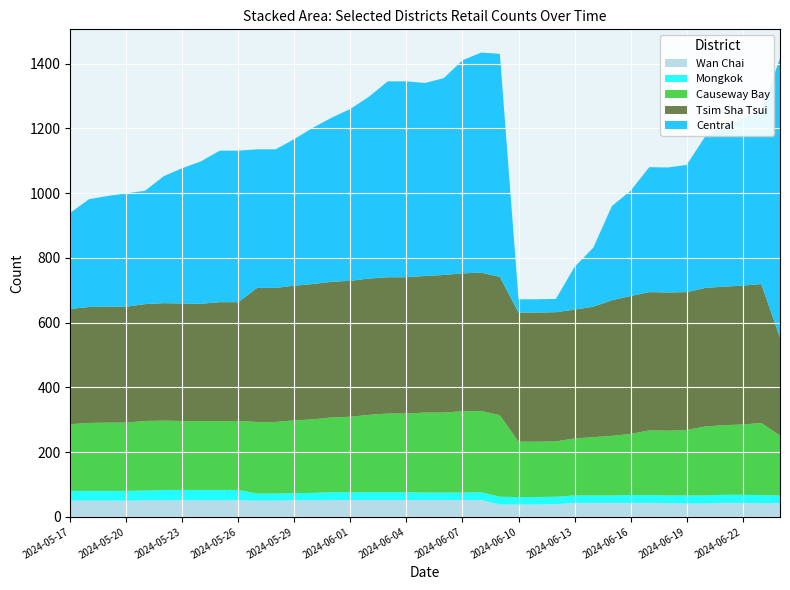

Reading left to right, what are all the values shown in this chart?

Wan Chai: 2024-05-17=50	2024-05-18=50	2024-05-19=50	2024-05-20=50	2024-05-21=51	2024-05-22=51	2024-05-23=51	2024-05-24=51	2024-05-25=51	2024-05-26=51	2024-05-27=50	2024-05-28=50	2024-05-29=51	2024-05-30=51	2024-05-31=52	2024-06-01=52	2024-06-02=52	2024-06-03=52	2024-06-04=52	2024-06-05=52	2024-06-06=52	2024-06-07=52	2024-06-08=52	2024-06-09=38	2024-06-10=38	2024-06-11=38	2024-06-12=39	2024-06-13=43	2024-06-14=43	2024-06-15=43	2024-06-16=43	2024-06-17=43	2024-06-18=42	2024-06-19=41	2024-06-20=41	2024-06-21=43	2024-06-22=43	2024-06-23=42	2024-06-24=42
Causeway Bay: 2024-05-17=206	2024-05-18=210	2024-05-19=211	2024-05-20=211	2024-05-21=215	2024-05-22=214	2024-05-23=213	2024-05-24=213	2024-05-25=213	2024-05-26=213	2024-05-27=221	2024-05-28=221	2024-05-29=225	2024-05-30=227	2024-05-31=231	2024-06-01=233	2024-06-02=239	2024-06-03=243	2024-06-04=243	2024-06-05=247	2024-06-06=247	2024-06-07=251	2024-06-08=251	2024-06-09=252	2024-06-10=171	2024-06-11=171	2024-06-12=171	2024-06-13=176	2024-06-14=180	2024-06-15=184	2024-06-16=189	2024-06-17=200	2024-06-18=200	2024-06-19=202	2024-06-20=213	2024-06-21=215	2024-06-22=217	2024-06-23=223	2024-06-24=185
Mongkok: 2024-05-17=30	2024-05-18=30	2024-05-19=30	2024-05-20=30	2024-05-21=30	2024-05-22=32	2024-05-23=32	2024-05-24=32	2024-05-25=32	2024-05-26=32	2024-05-27=22	2024-05-28=22	2024-05-29=22	2024-05-30=23	2024-05-31=24	2024-06-01=24	2024-06-02=24	2024-06-03=24	2024-06-04=24	2024-06-05=23	2024-06-06=23	2024-06-07=23	2024-06-08=24	2024-06-09=24	2024-06-10=23	2024-06-11=23	2024-06-12=23	2024-06-13=23	2024-06-14=23	2024-06-15=23	2024-06-16=24	2024-06-17=24	2024-06-18=24	2024-06-19=25	2024-06-20=25	2024-06-21=25	2024-06-22=25	2024-06-23=25	2024-06-24=24
Tsim Sha Tsui: 2024-05-17=356	2024-05-18=358	2024-05-19=358	2024-05-20=358	2024-05-21=361	2024-05-22=363	2024-05-23=363	2024-05-24=362	2024-05-25=367	2024-05-26=367	2024-05-27=414	2024-05-28=414	2024-05-29=416	2024-05-30=418	2024-05-31=419	2024-06-01=420	2024-06-02=421	2024-06-03=421	2024-06-04=421	2024-06-05=422	2024-06-06=425	2024-06-07=426	2024-06-08=427	2024-06-09=427	2024-06-10=399	2024-06-11=399	2024-06-12=399	2024-06-13=398	2024-06-14=403	2024-06-15=419	2024-06-16=426	2024-06-17=427	2024-06-18=427	2024-06-19=426	2024-06-20=428	2024-06-21=428	2024-06-22=429	2024-06-23=429	2024-06-24=302
Central: 2024-05-17=297	2024-05-18=333	2024-05-19=342	2024-05-20=350	2024-05-21=350	2024-05-22=392	2024-05-23=418	2024-05-24=440	2024-05-25=468	2024-05-26=468	2024-05-27=428	2024-05-28=428	2024-05-29=453	2024-05-30=483	2024-05-31=507	2024-06-01=531	2024-06-02=562	2024-06-03=605	2024-06-04=605	2024-06-05=596	2024-06-06=608	2024-06-07=658	2024-06-08=680	2024-06-09=689	2024-06-10=41	2024-06-11=41	2024-06-12=41	2024-06-13=132	2024-06-14=182	2024-06-15=291	2024-06-16=325	2024-06-17=386	2024-06-18=386	2024-06-19=393	2024-06-20=468	2024-06-21=493	2024-06-22=516	2024-06-23=533	2024-06-24=864